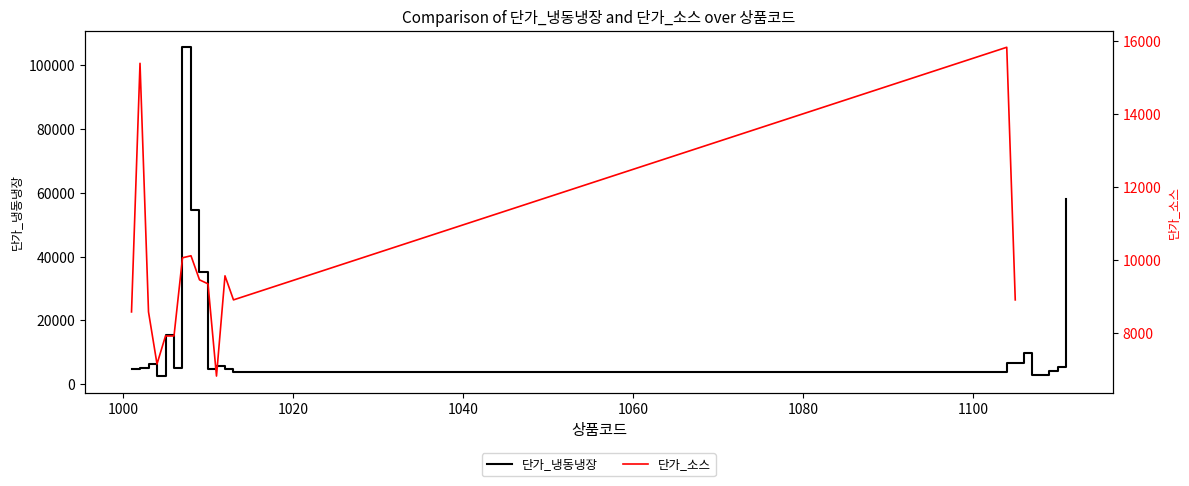

What is the lowest value of the 단가_냉동냉장 series?

2530